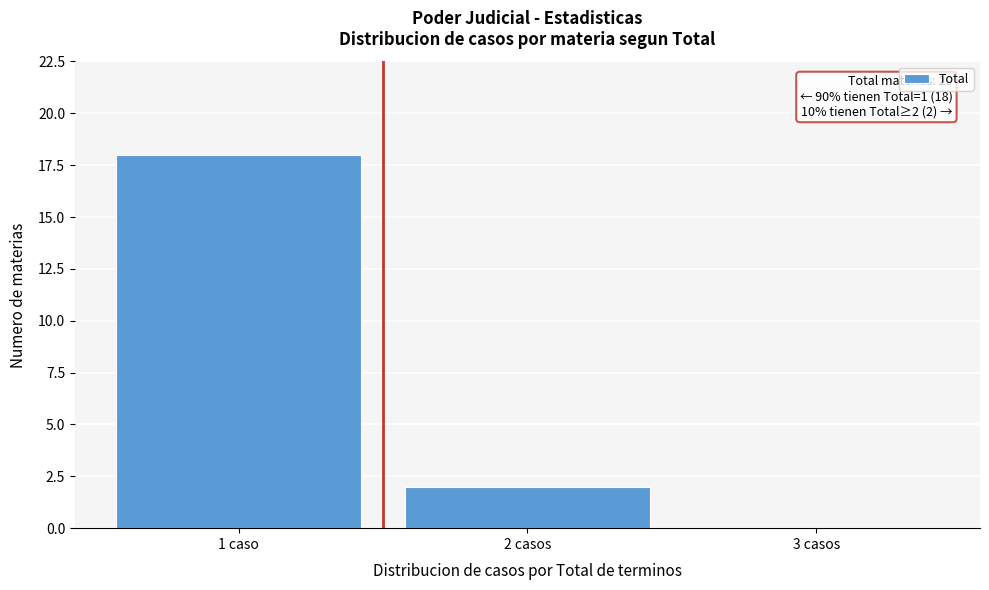

Reading left to right, list all the values displayed in this chart.

1 caso=18	2 casos=2	3 casos=0